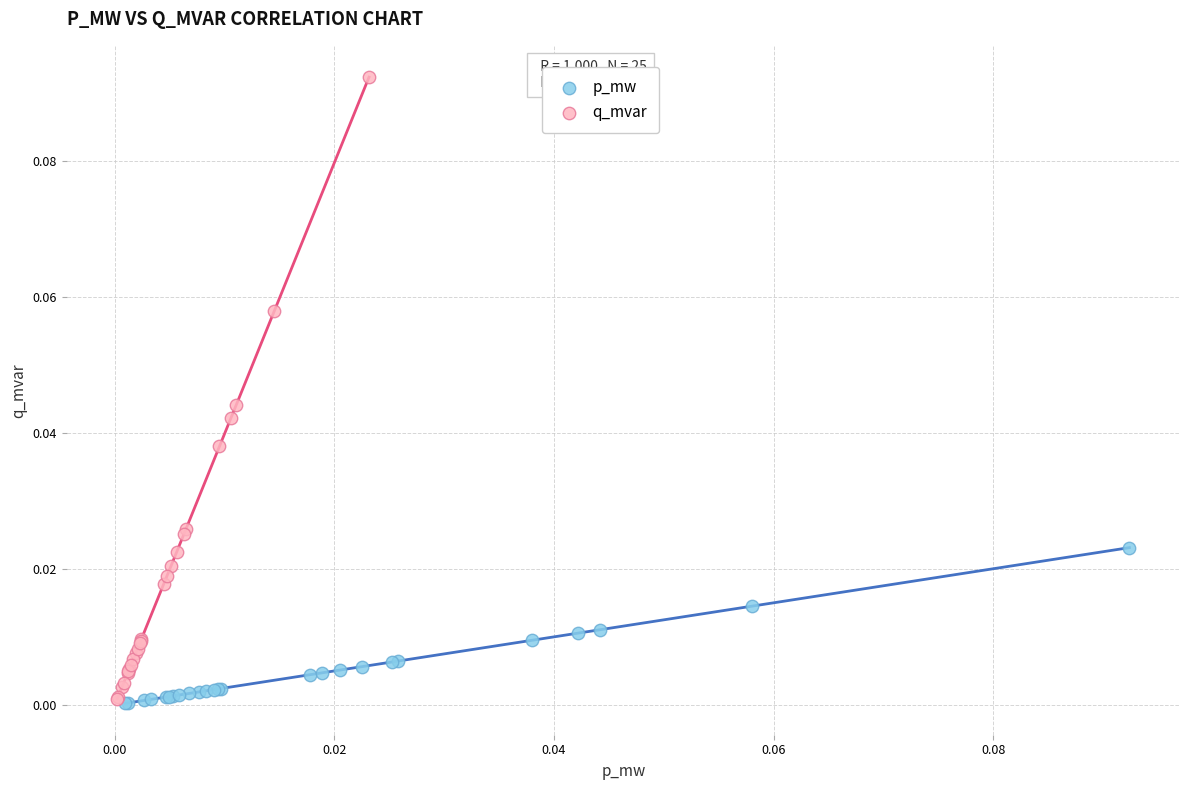

Which series contains the highest Y value?

q_mvar